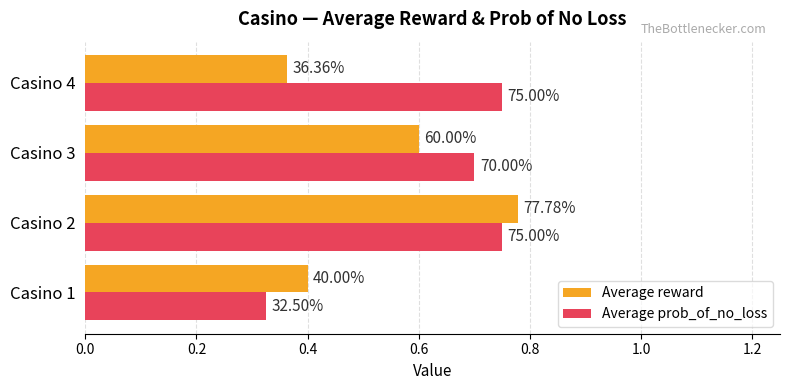

What are all the series names shown in the legend?

Average reward, Average prob_of_no_loss